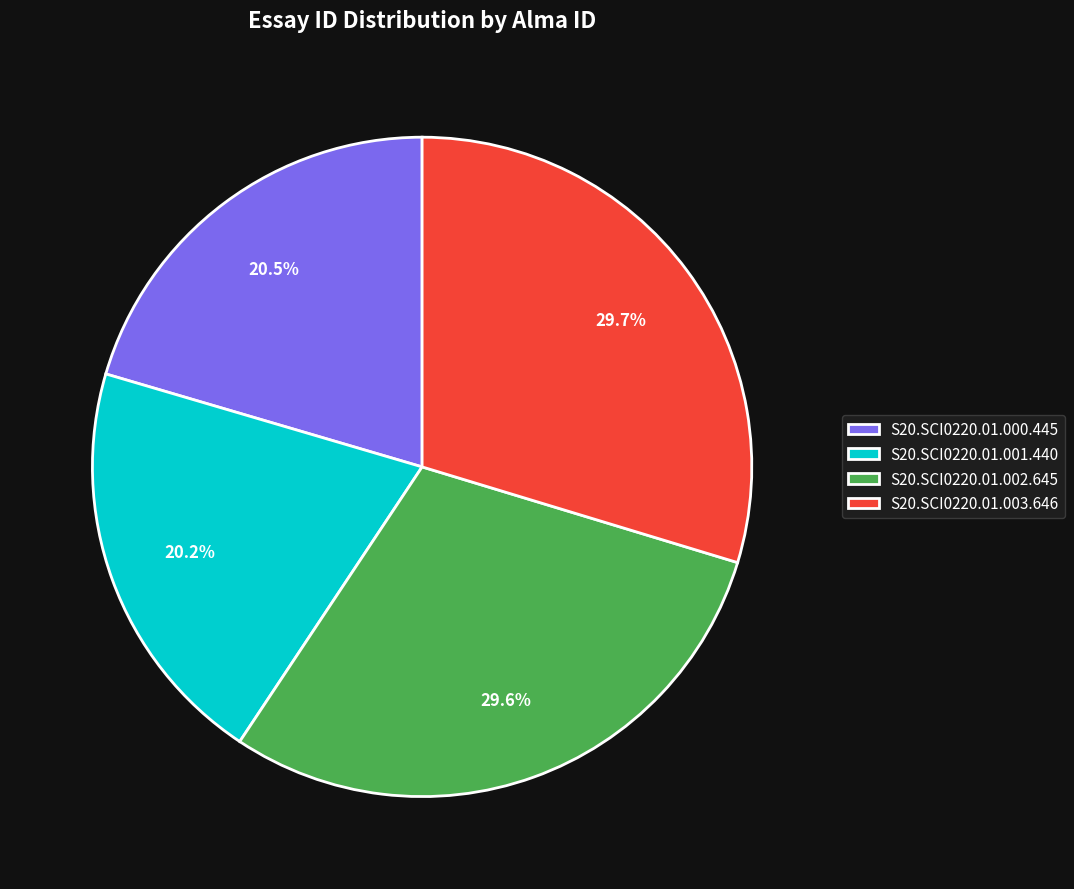

Is S20.SCI0220.01.000.445 the majority of the pie?

No